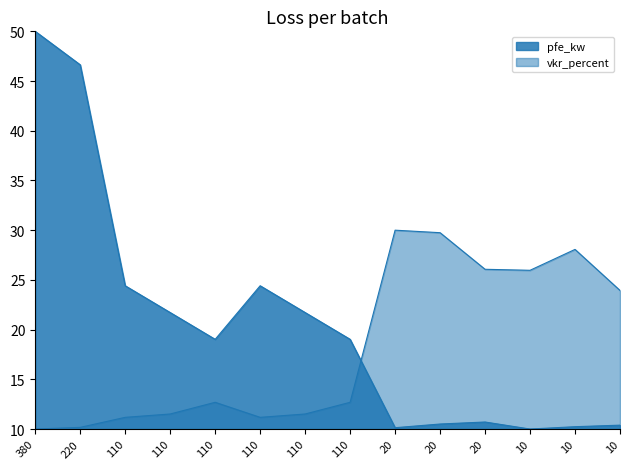

At how many categories does at least one series exceed 49?

1